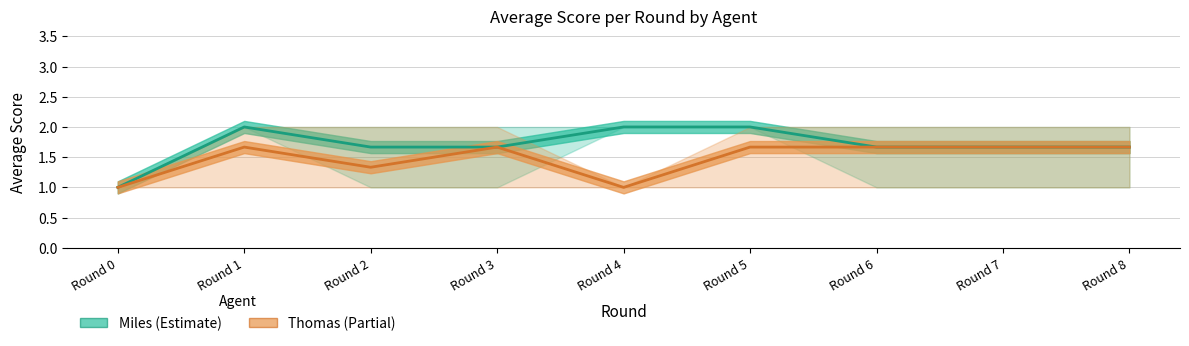

How many interior local peaks does the Miles (Estimate) series have?

1